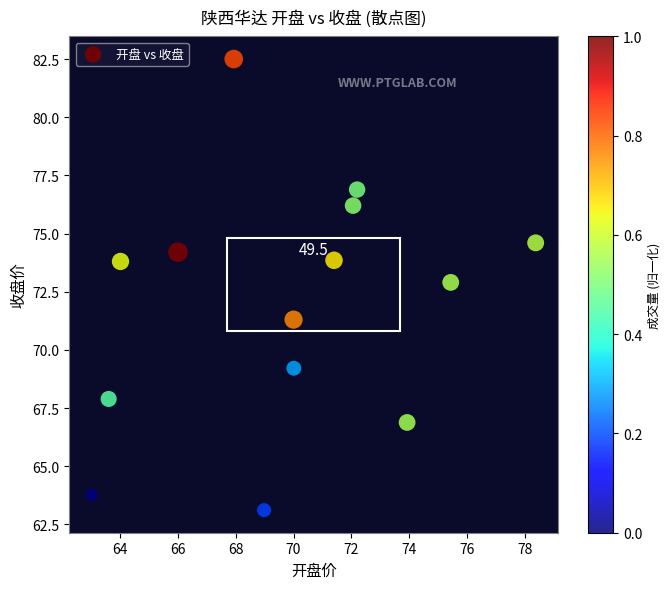

What is the range of Y values (max minus min)?

19.4